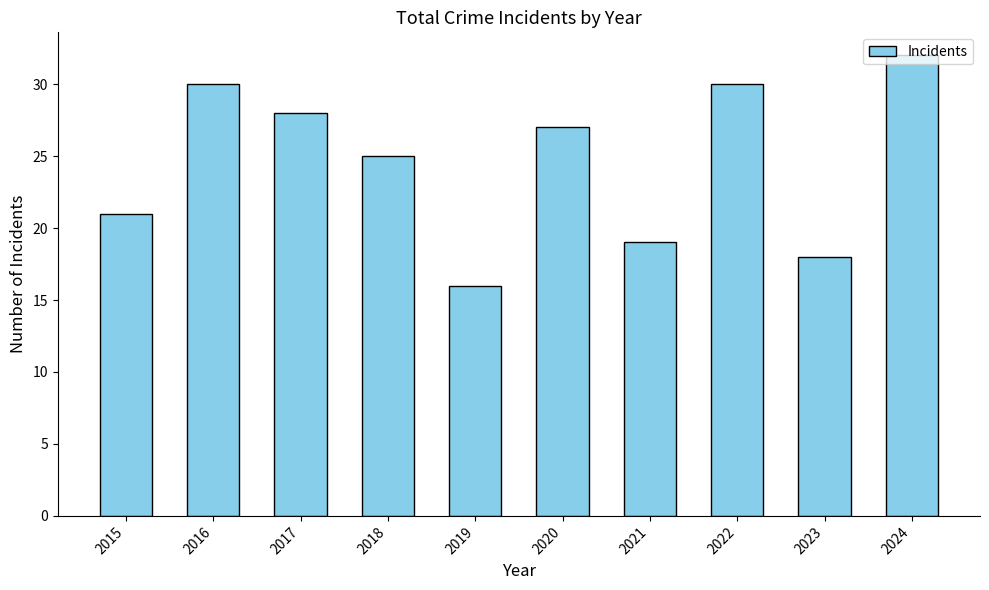

What is the change in value from 2019 to 2024?

+16